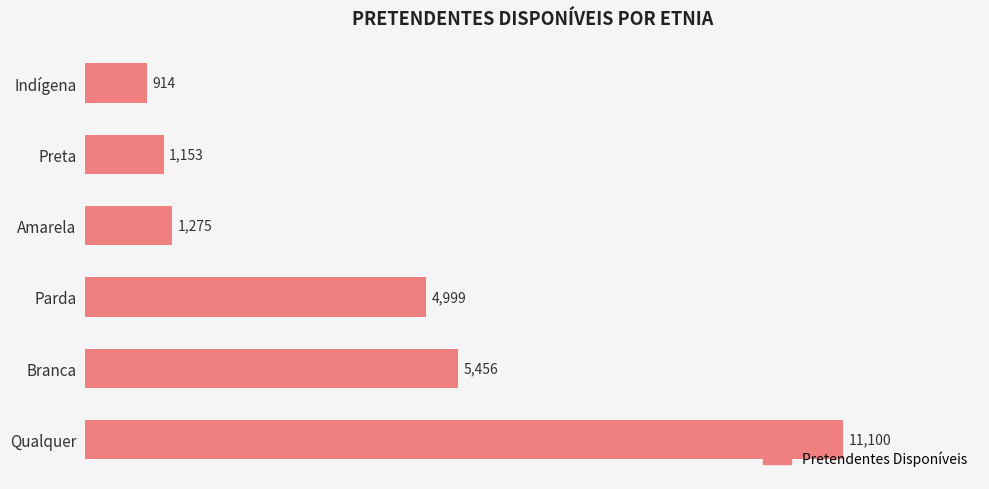

List the labels in order of value, smallest first.

Indígena, Preta, Amarela, Parda, Branca, Qualquer